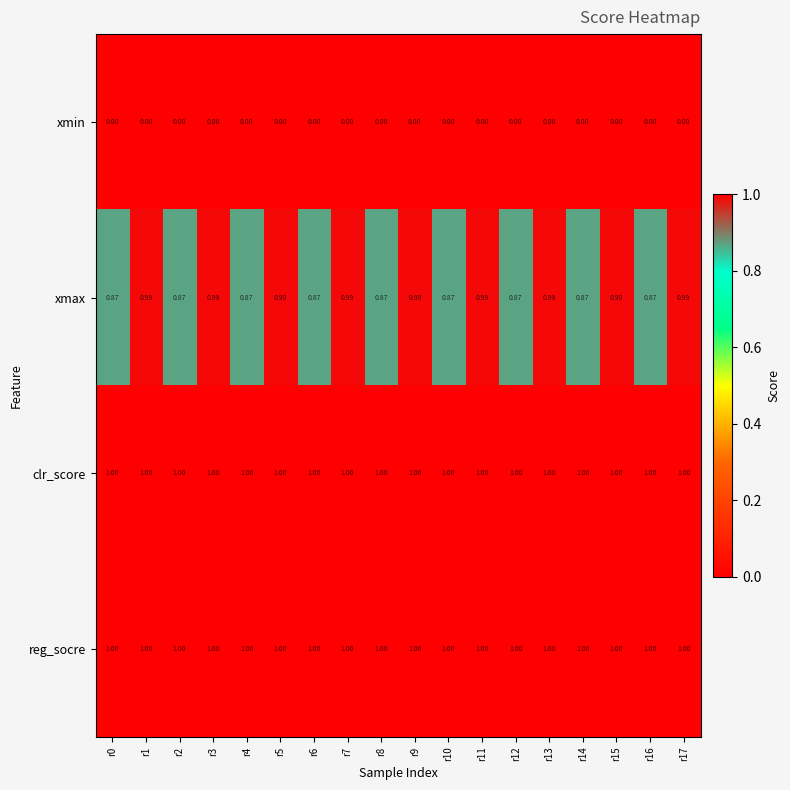

Which series changed the most between r8 and r13?

xmax